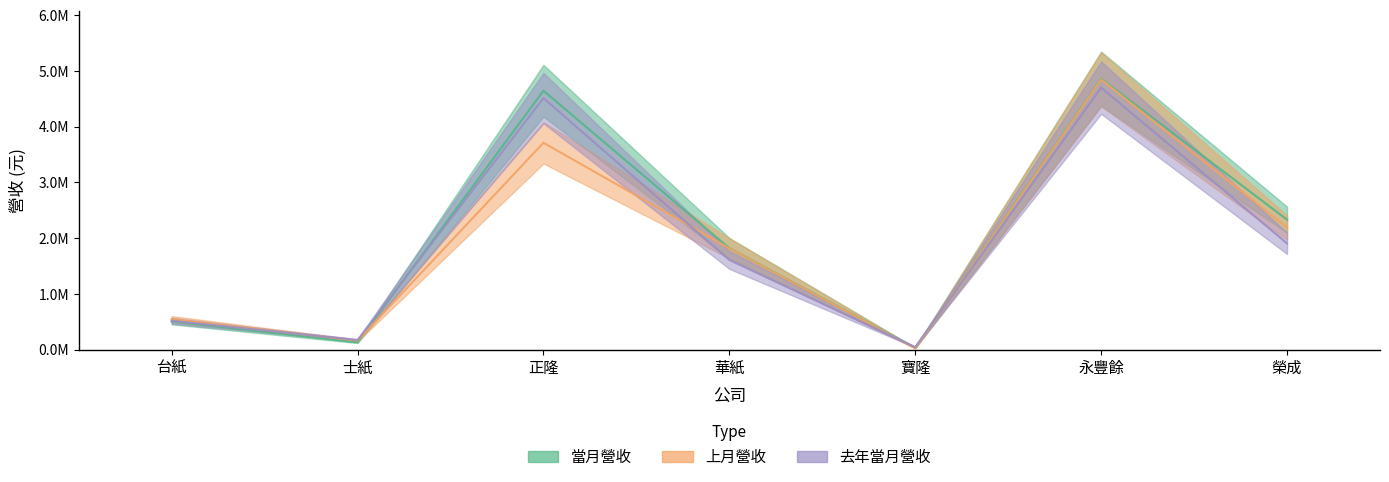

The value of 上月營收 at 士紙 is 160892. True or false?

True